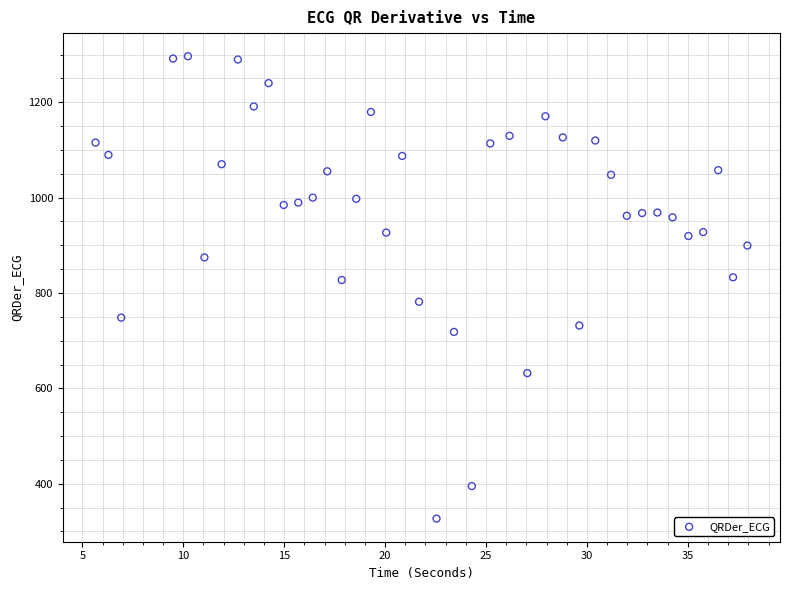

What is the range of Y values (max minus min)?

969.4